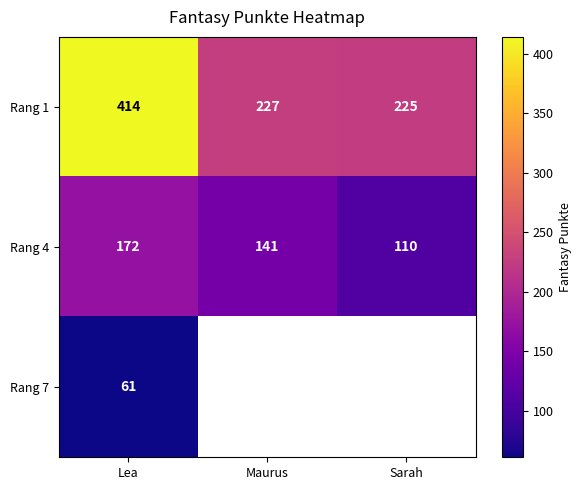

Which category has the highest value in the Rang 4 series?

Lea